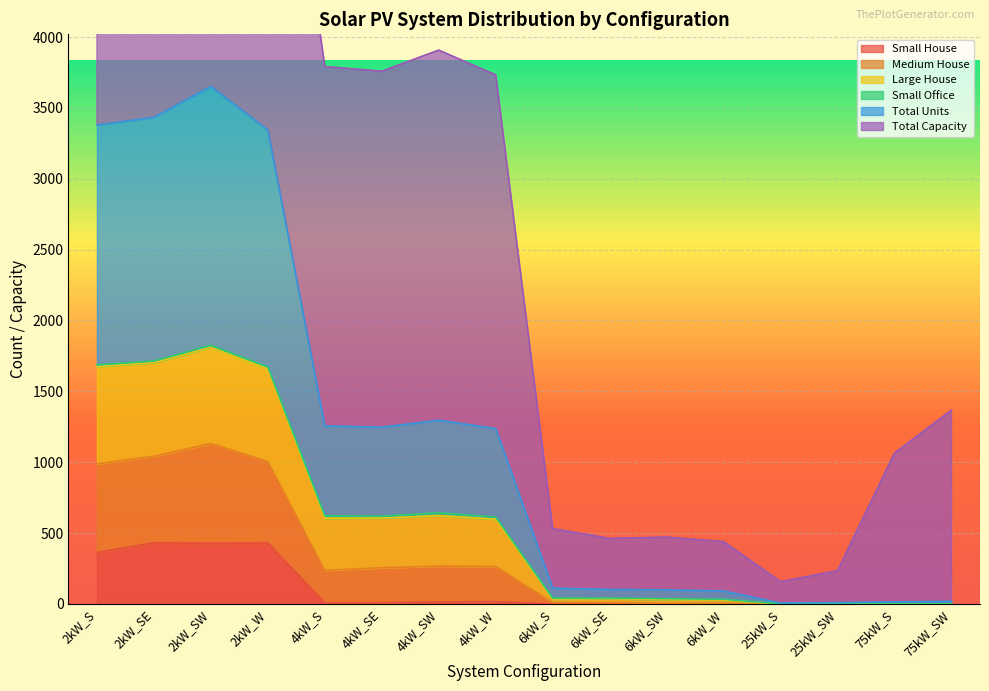

The Total Units series shows 18 at 75kW_SW. True or false?

True